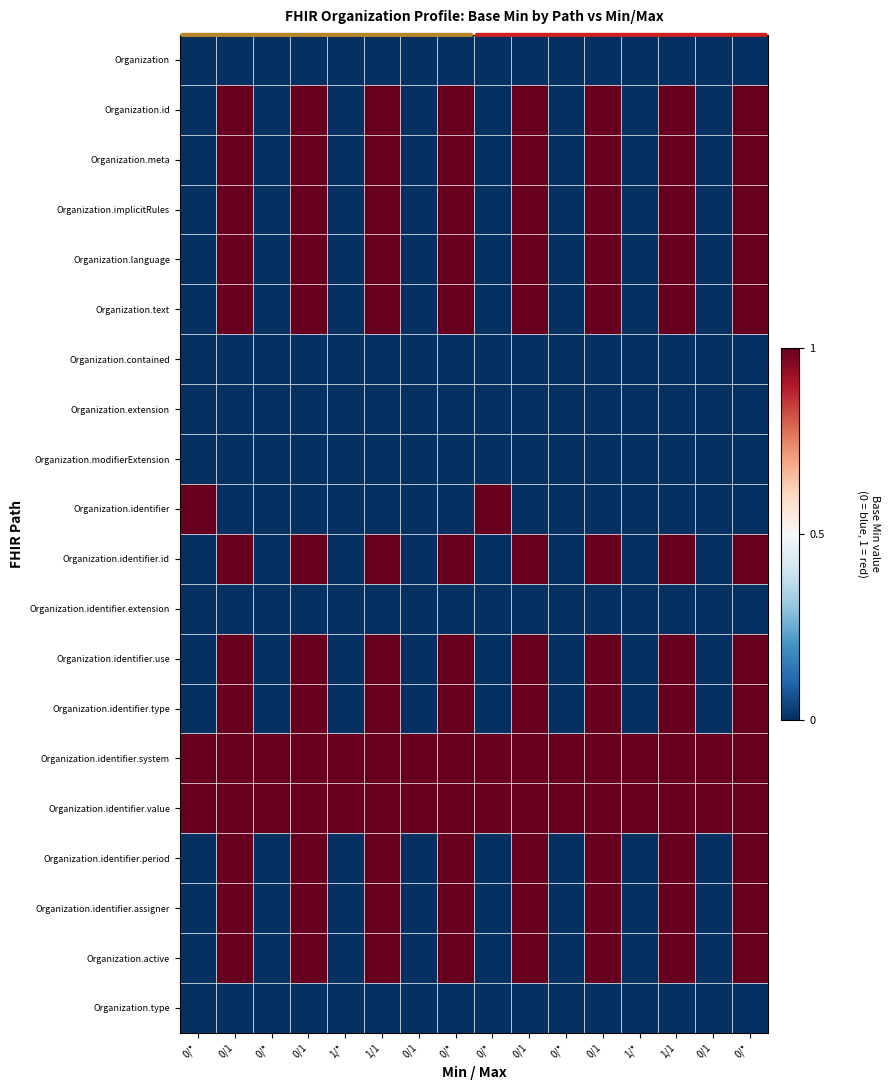

How many categories are shown in the chart?

16